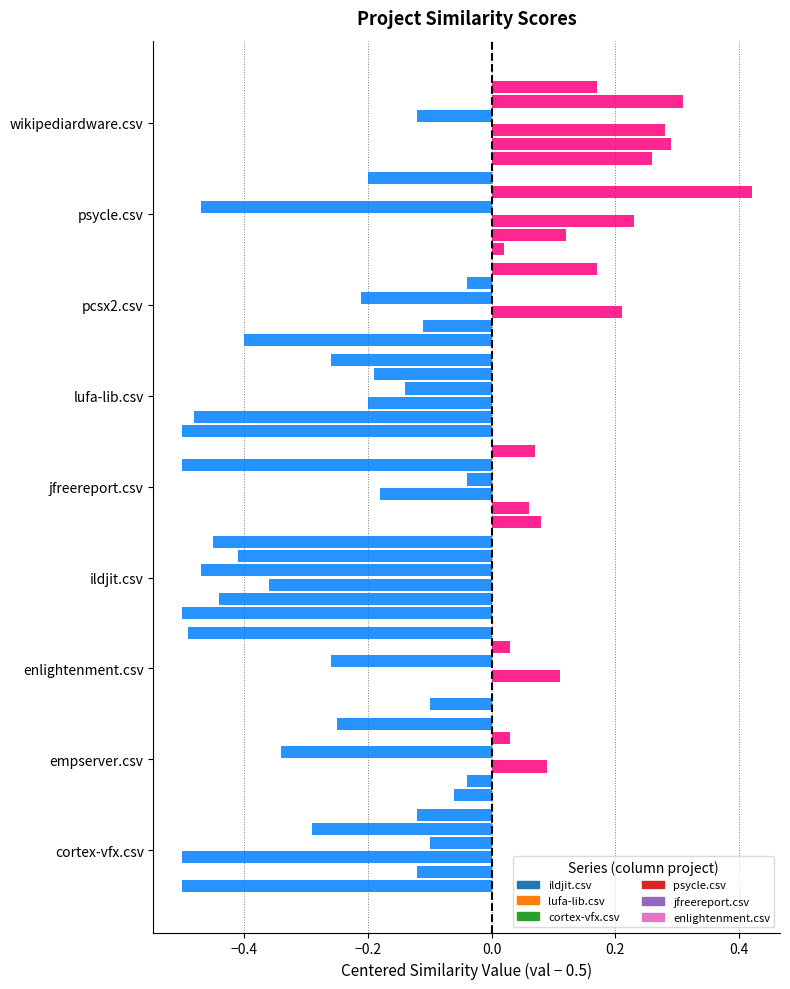

How many distinct data groups are displayed?

6